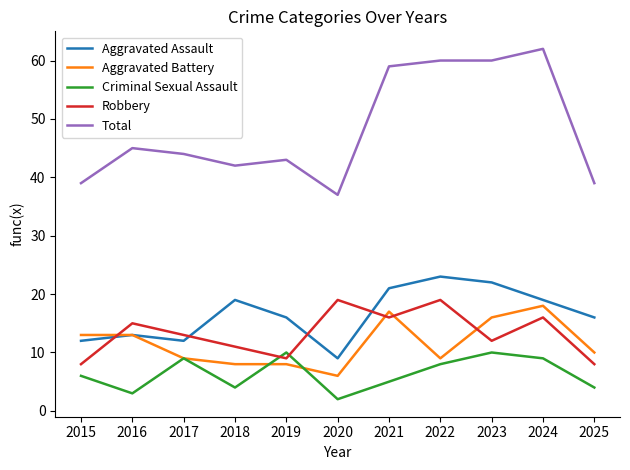

The value of Robbery at 2025 is 8. True or false?

True